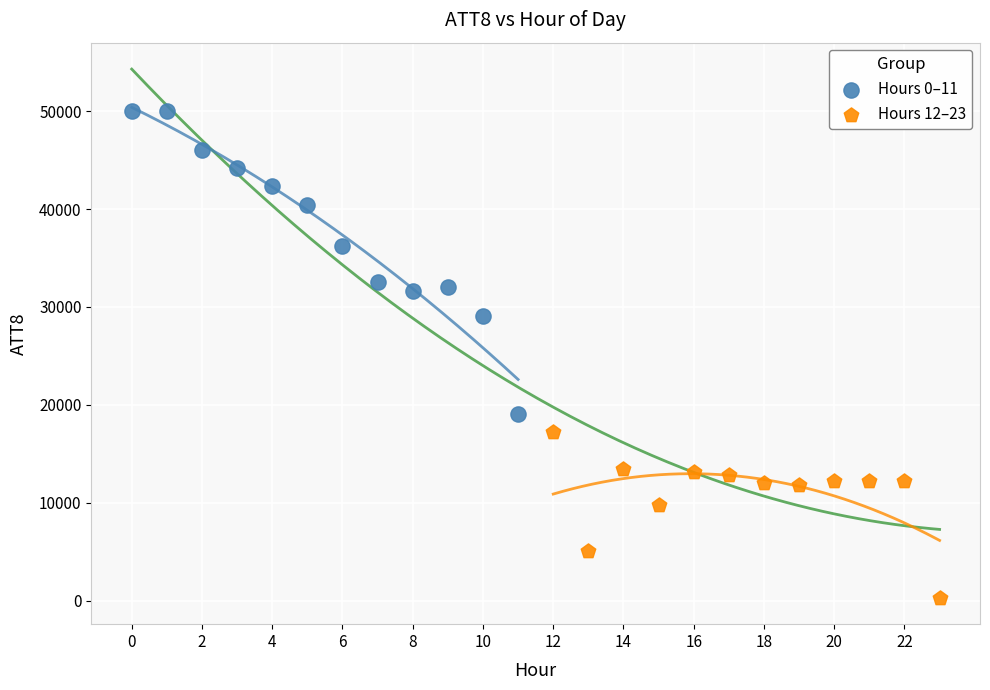

Which series contains the highest Y value?

Hours 0–11